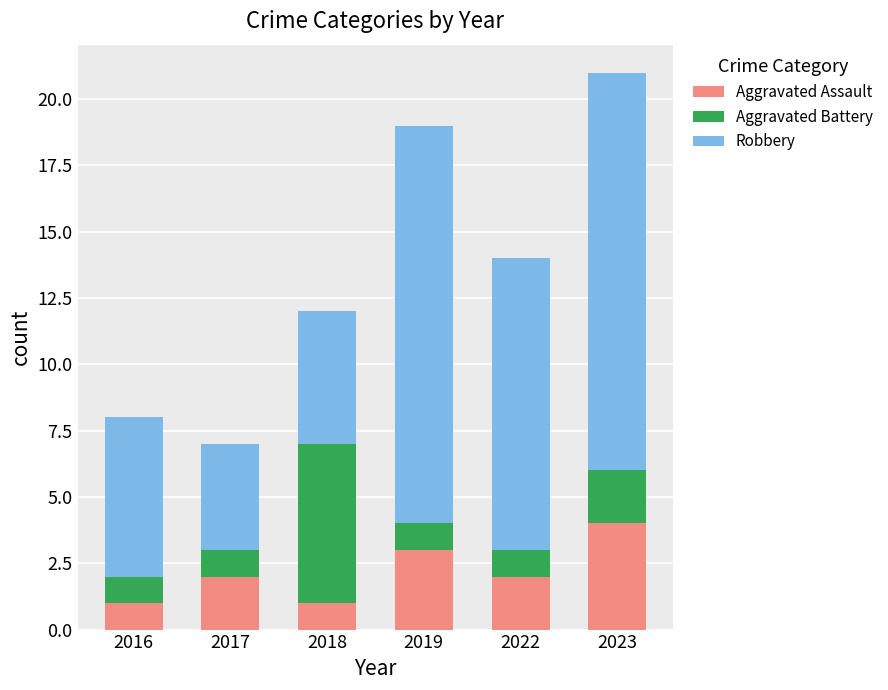

Count the number of data series in this chart.

3